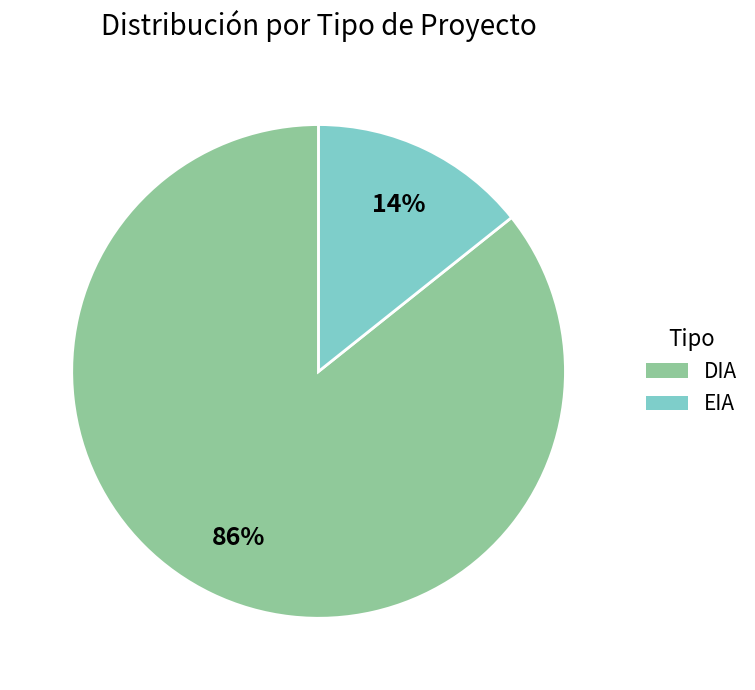

Which category accounts for the majority?

DIA